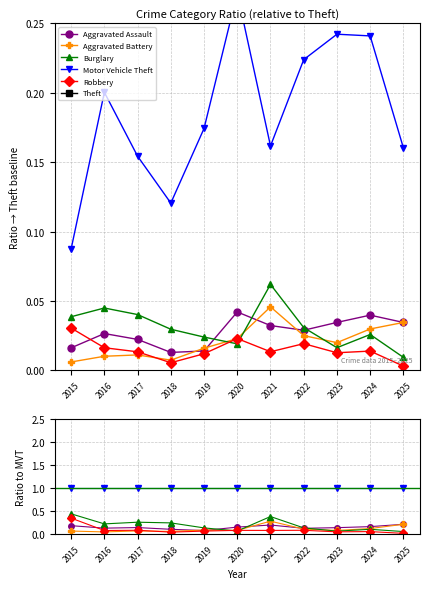

What is the difference between the Theft values at 2018 and 2023?

4.2